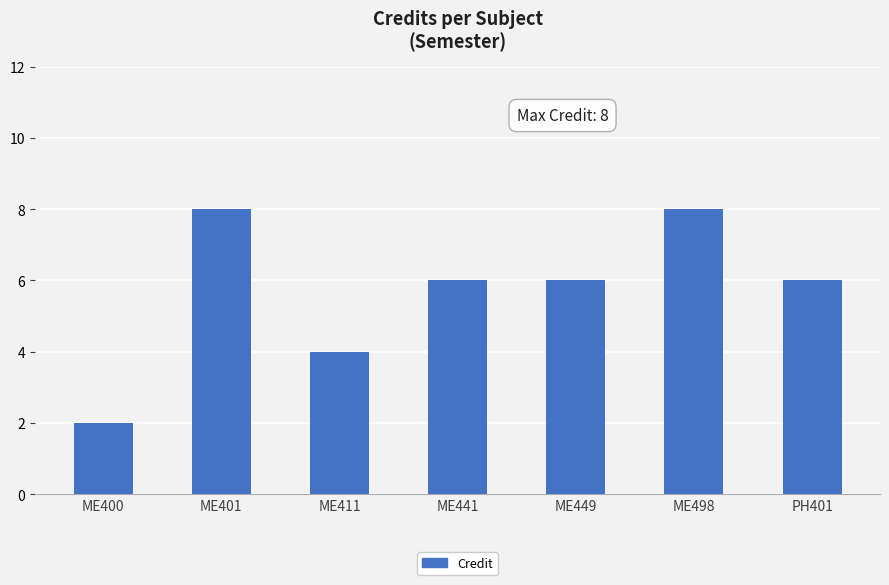

What is the value of the 6th bar from the left?

8